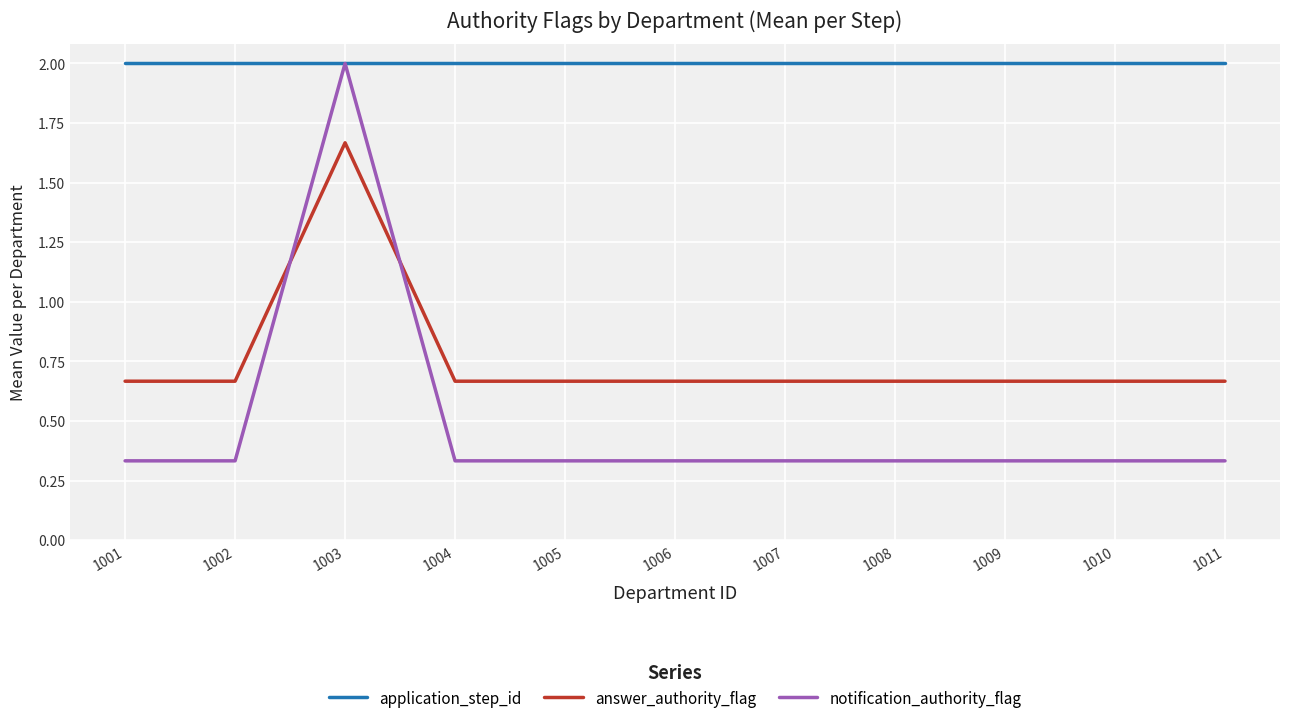

Is the value of application_step_id at 1008 greater than the value of notification_authority_flag at 1006?

Yes